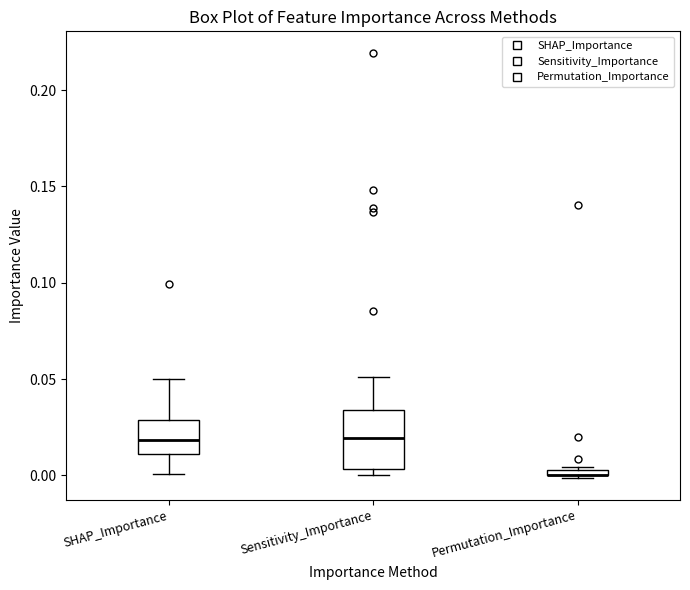

Where is the lower edge of the box for SHAP_Importance on the y-axis? The values are not printed on the chart, so give them approximately, as read against the axis.

0.010